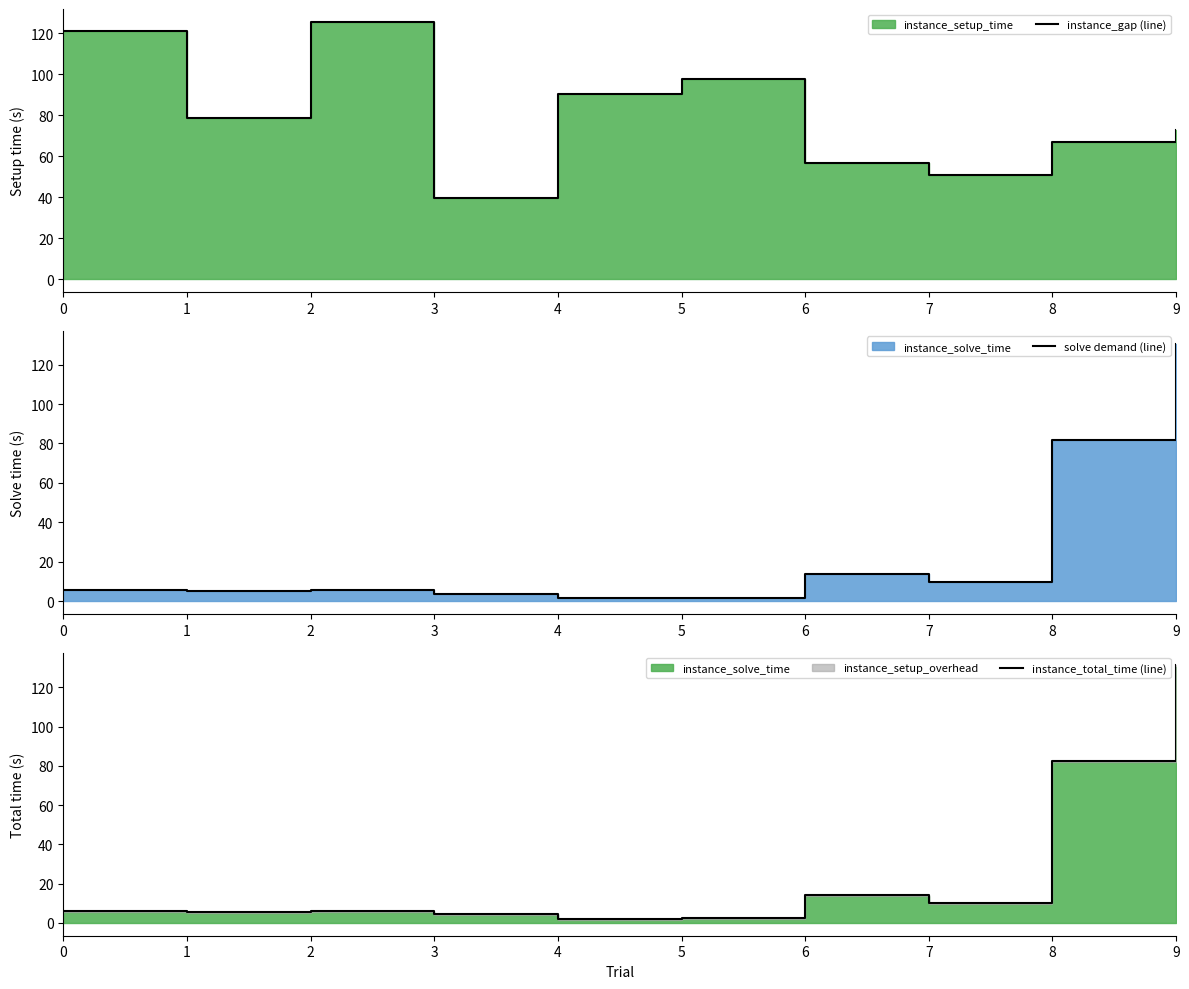

Which series has the widest spread of values?

instance_total_time (line)